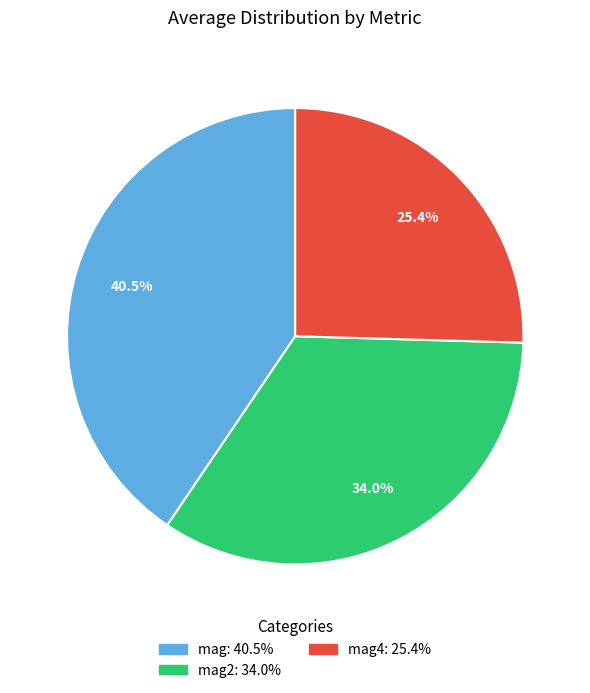

To the nearest percent, what is the average slice percentage?

33%